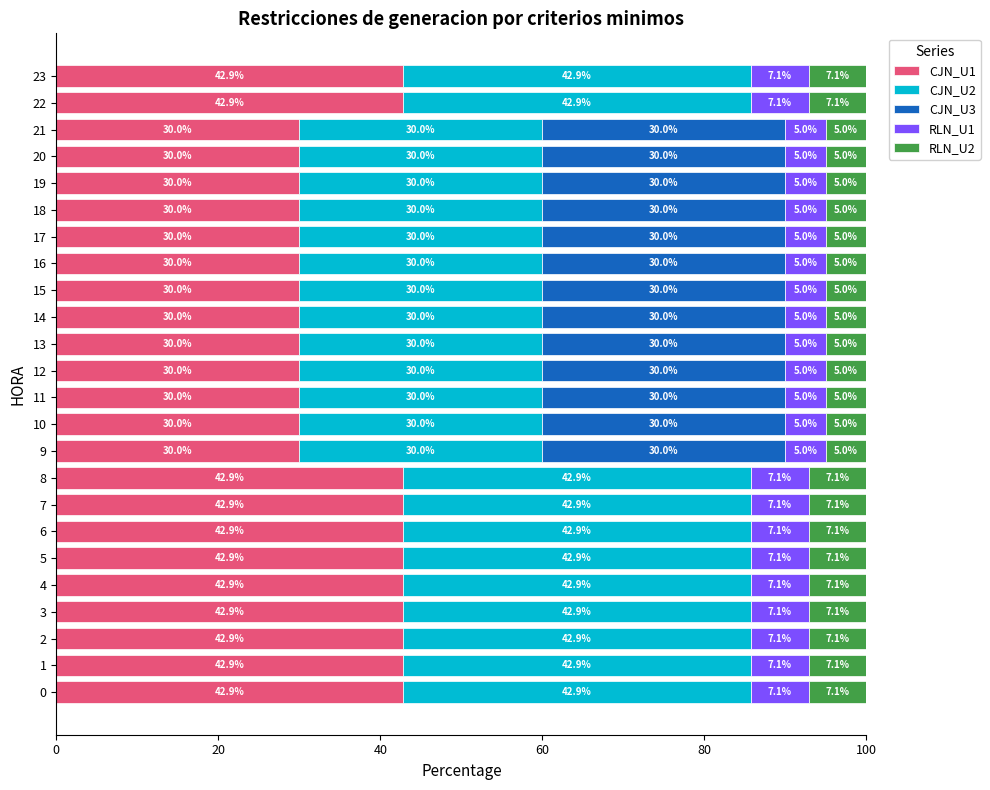

What is the total value across all series at 9?

100.0